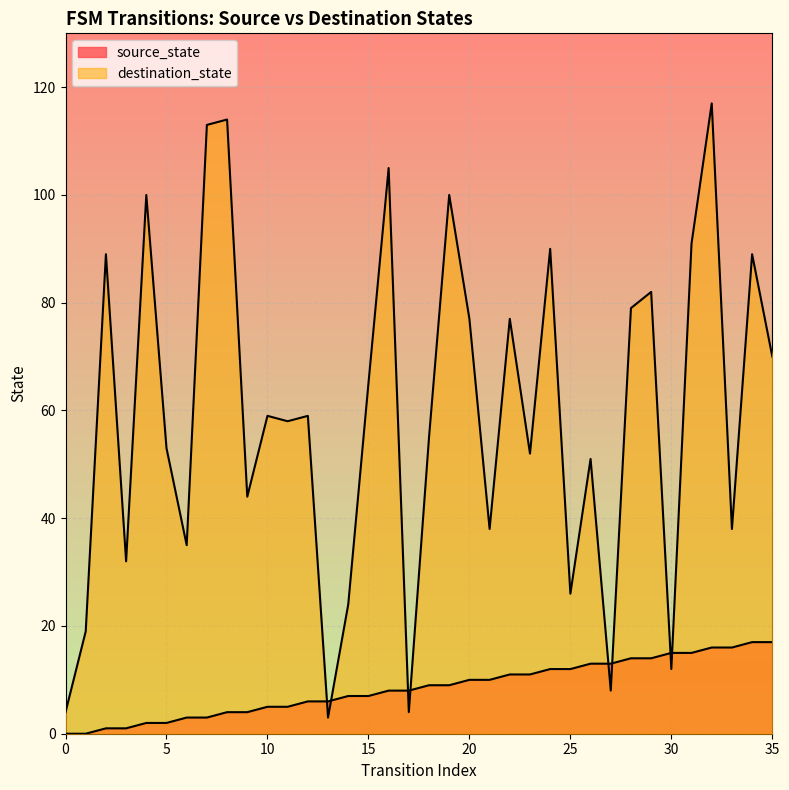

What is the difference between the destination_state values at 16 and 13?

102